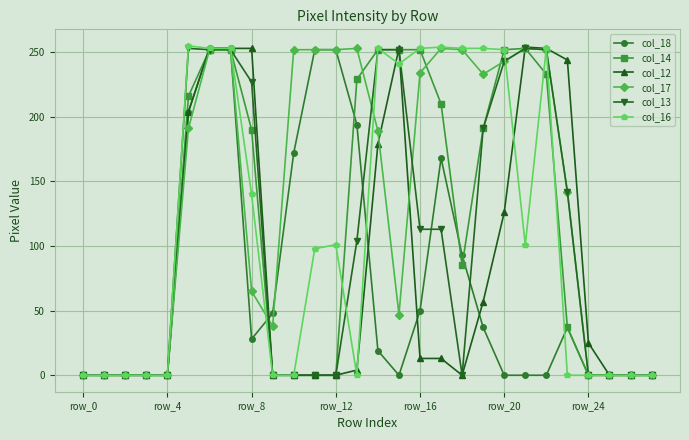

What is the difference between the second highest and minimum values in the col_16 series?

254